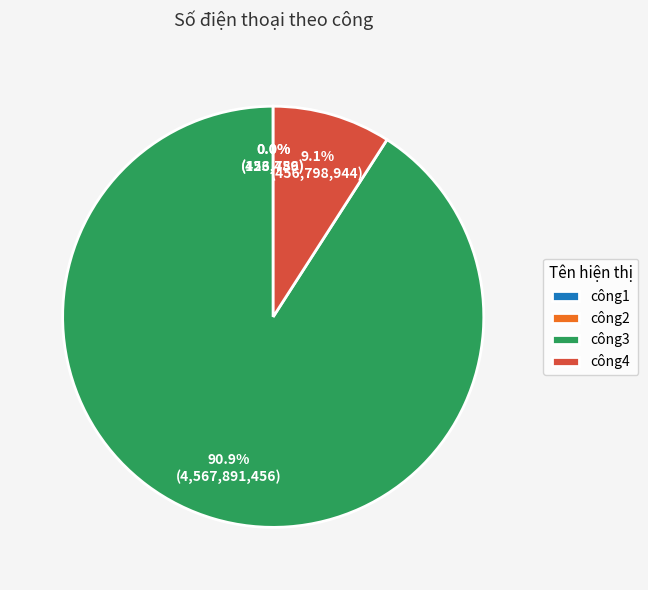

Which has a higher value, công4 or công3?

công3